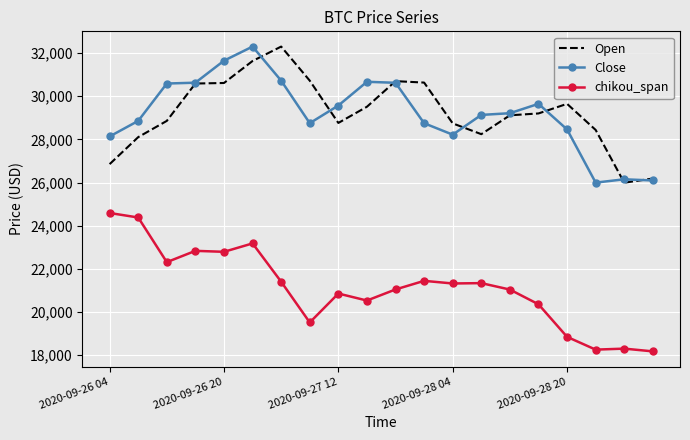

True or false: Close and chikou_span cross at least once.

False